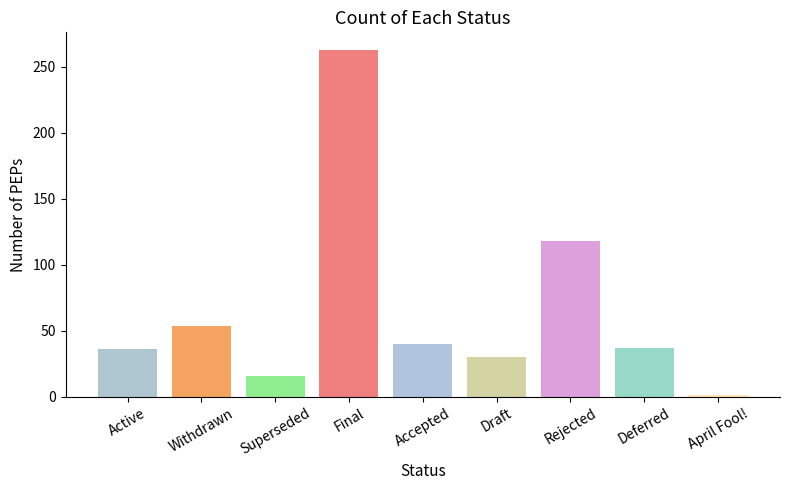

What is the ratio of the value at Withdrawn to the value at Superseded?

3.4